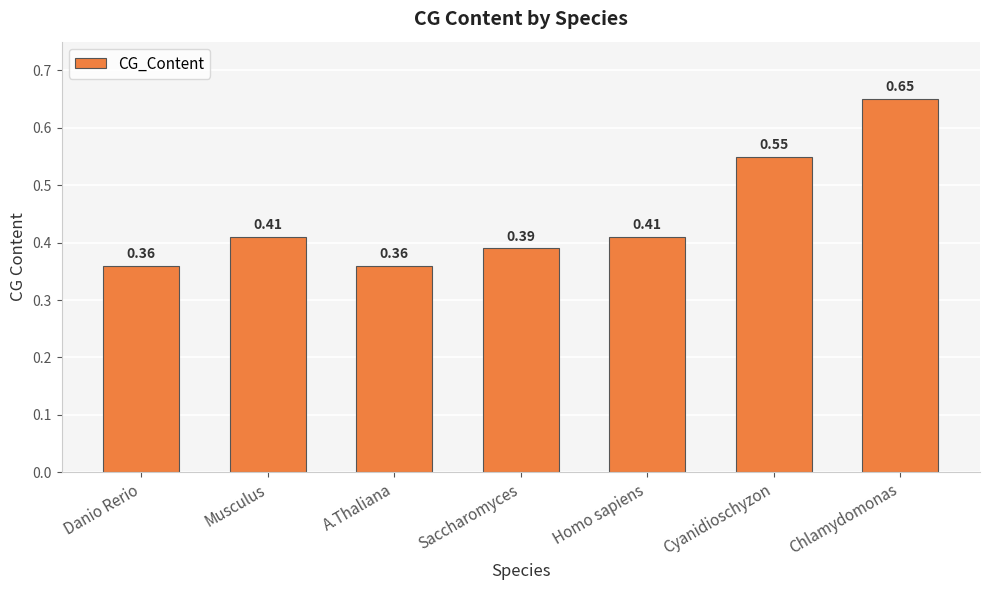

What is the label of the 3rd bar from the right?

Homo sapiens